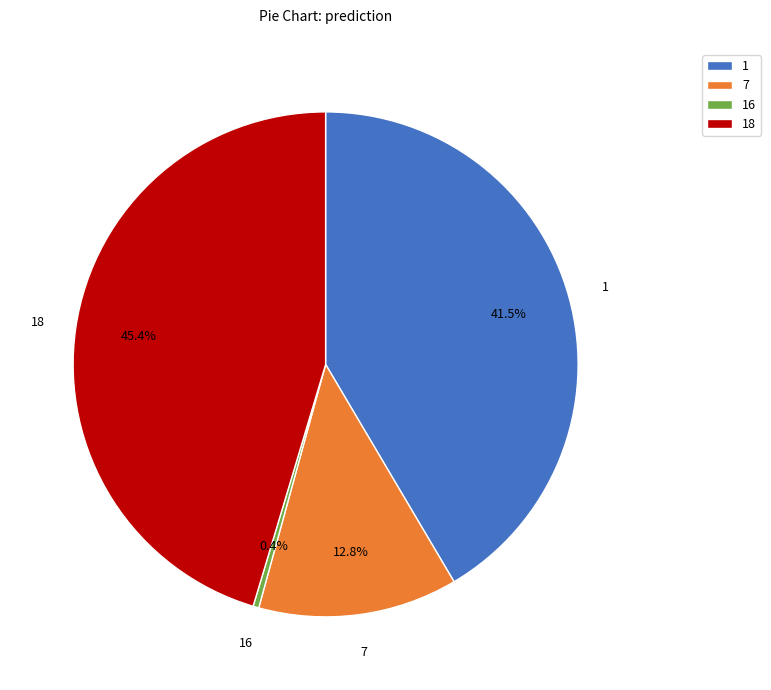

What portion of the pie excludes 18?

54.6%